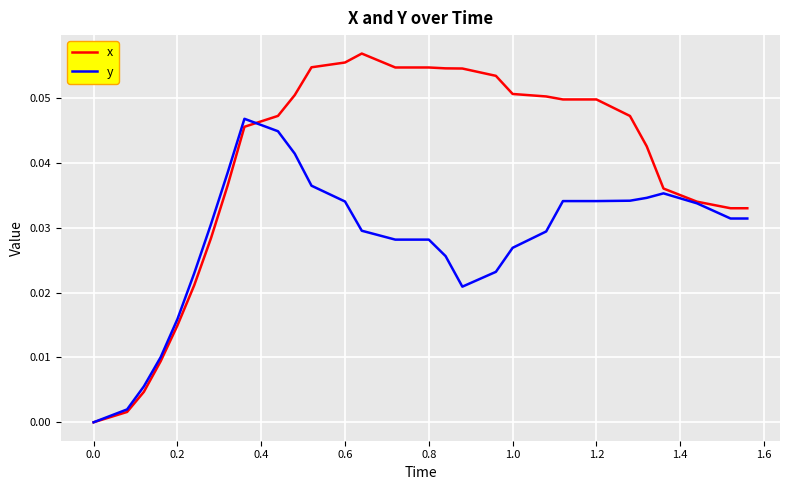

List the series in order of their overall mean, lowest first.

y, x